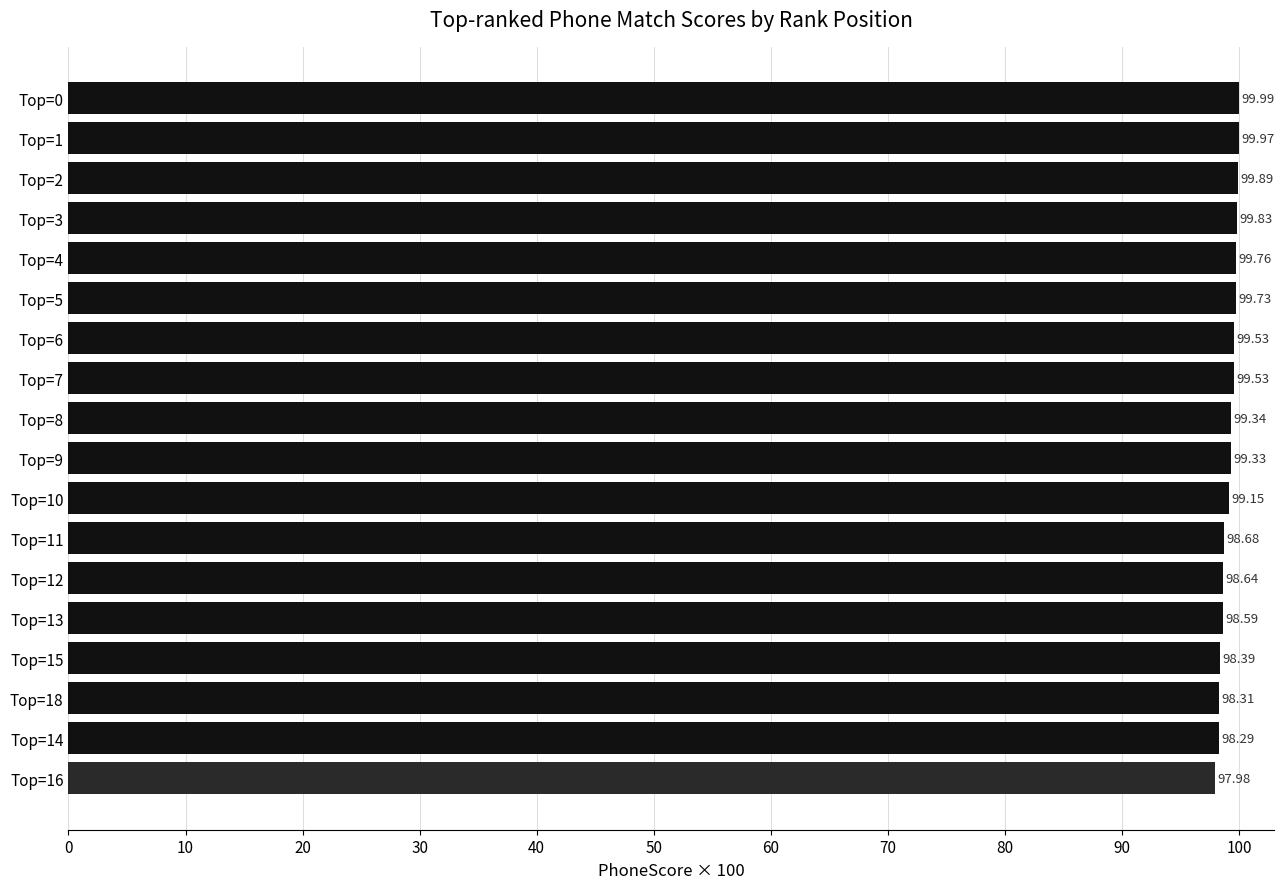

What is the sum of all values?

1784.9